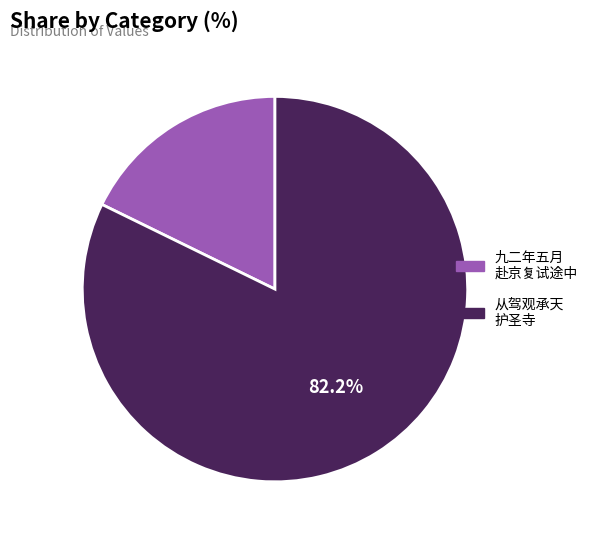

How many slices are in this pie chart?

2